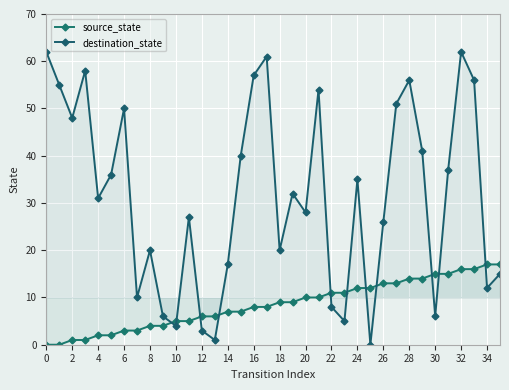

Reading left to right, extract all data points from this chart.

source_state: 0	0	1	1	2	2	3	3	4	4	5	5	6	6	7	7	8	8	9	9	10	10	11	11	12	12	13	13	14	14	15	15	16	16	17	17
destination_state: 62	55	48	58	31	36	50	10	20	6	4	27	3	1	17	40	57	61	20	32	28	54	8	5	35	0	26	51	56	41	6	37	62	56	12	15